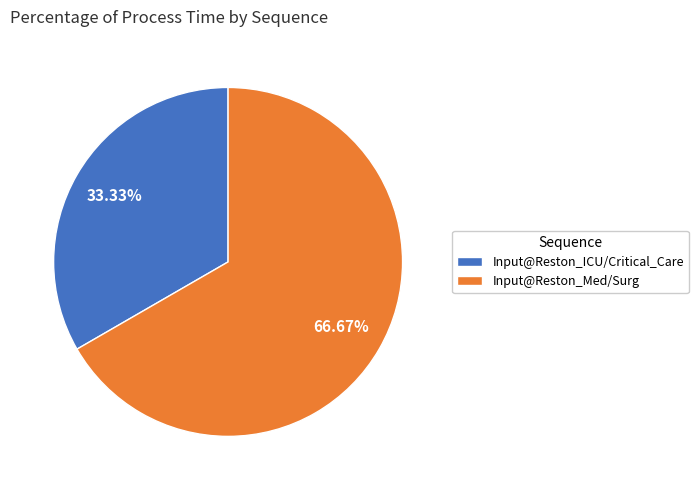

To the nearest percent, what is the average slice percentage?

50%